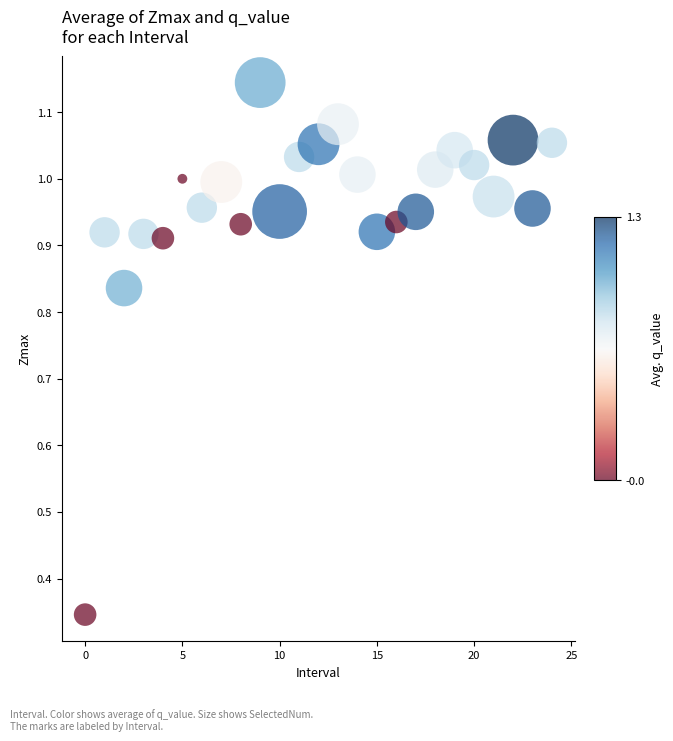

How many points are shown in the scatter plot?

25